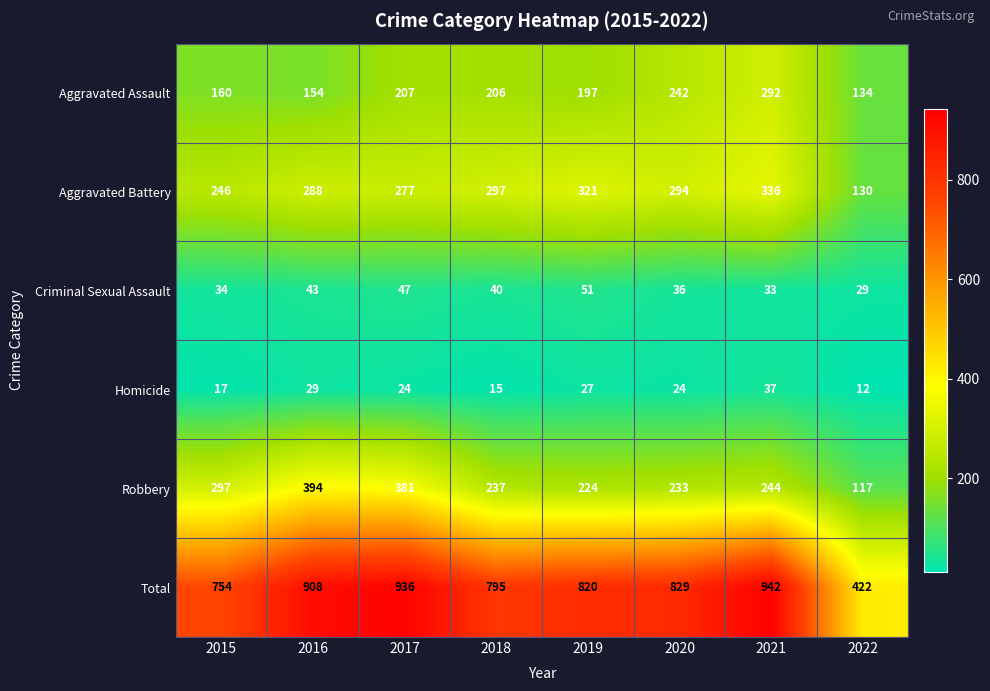

What is the spread (max minus min) of values at 2021?

909